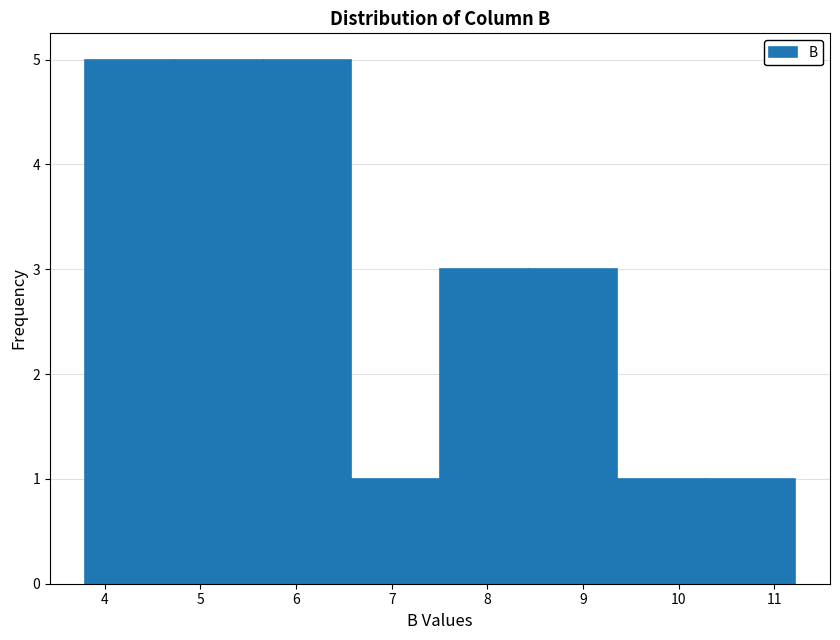

How tall is the bar that spans 3.8 to 4.7 on the x-axis? Neither the bar edges nor the heights are printed on the chart, so give them approximately, as read against the axes.

5